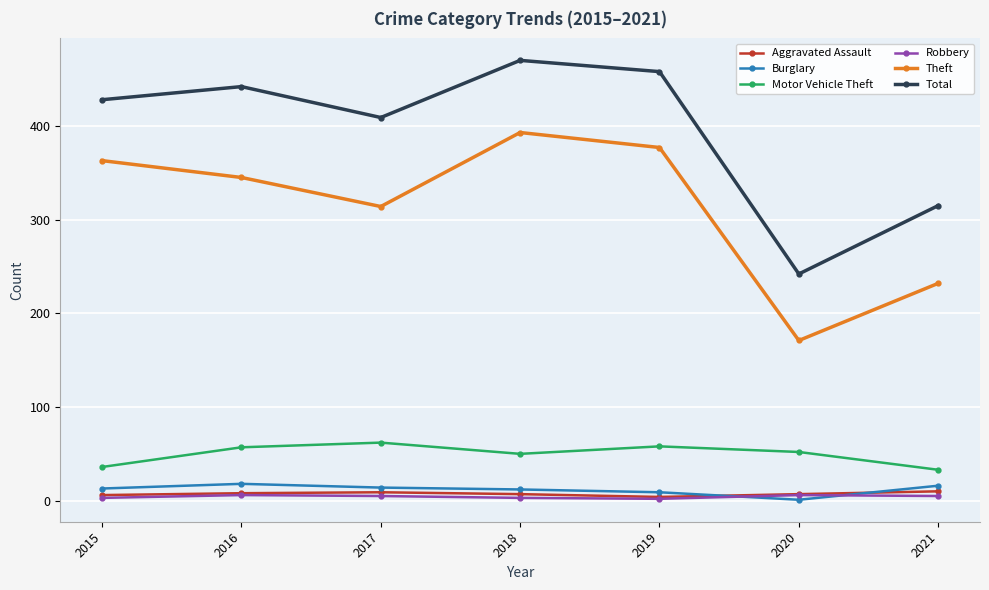

The Theft series shows 345 at 2016. True or false?

True